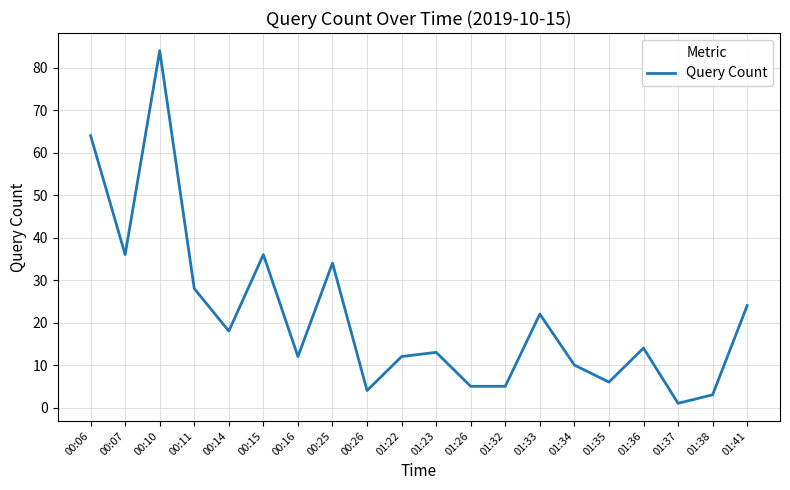

What is the average value?

22